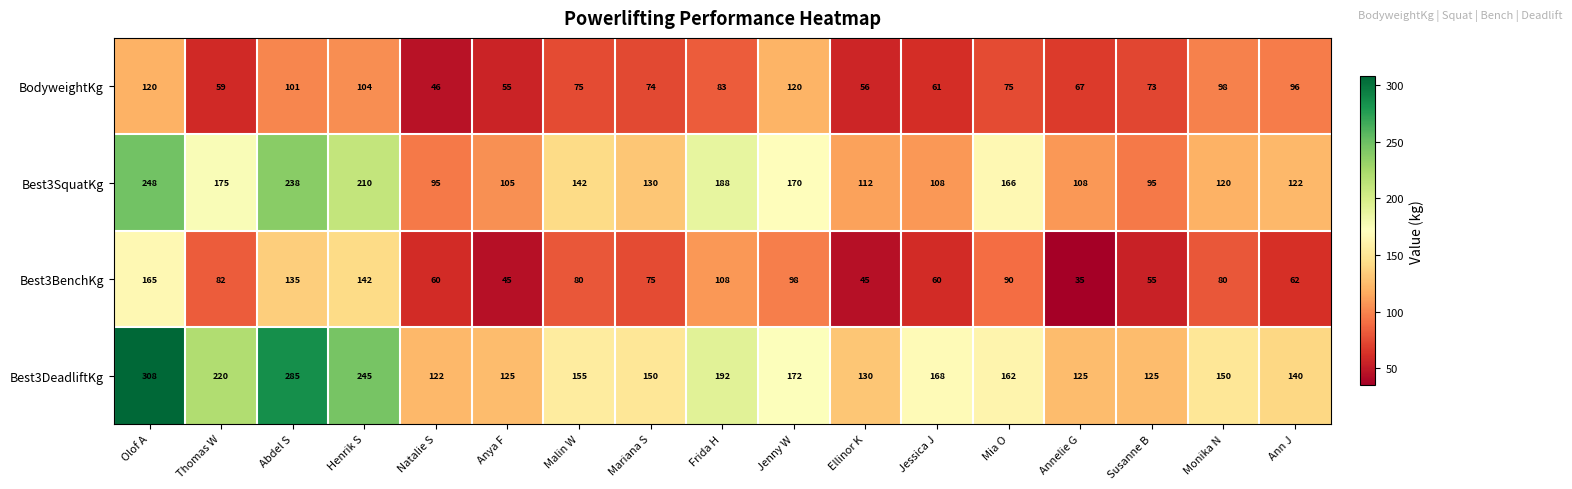

Which series changed the most between Olof A and Annelie G?

Best3DeadliftKg